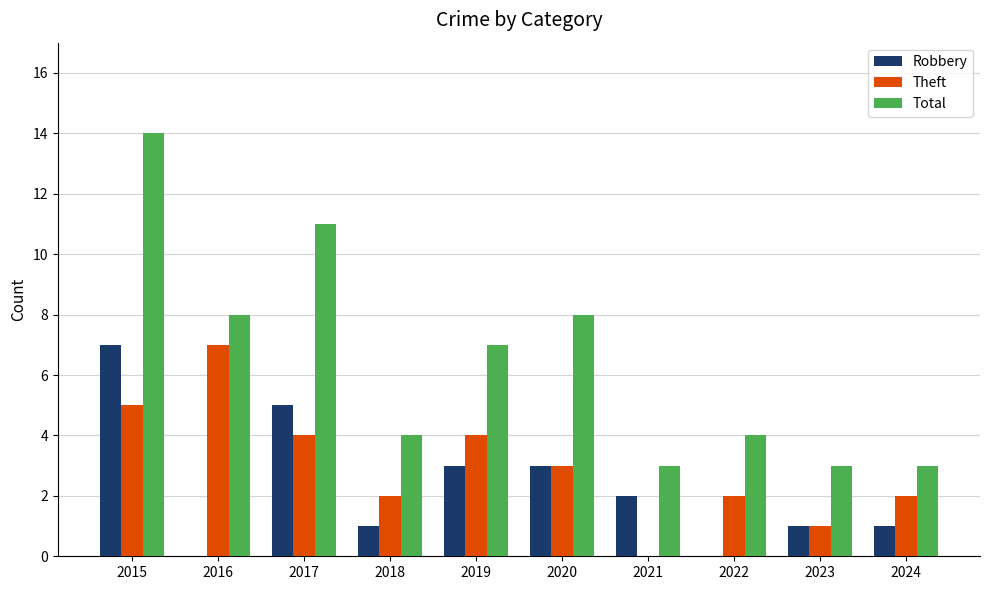

The value of Total at 2019 is 7. True or false?

True